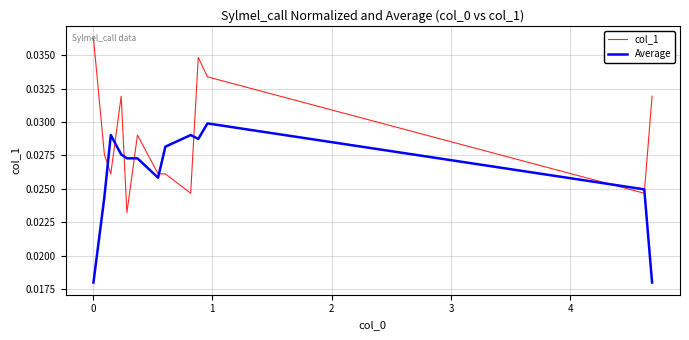

List the series in order of their overall mean, lowest first.

Average, col_1